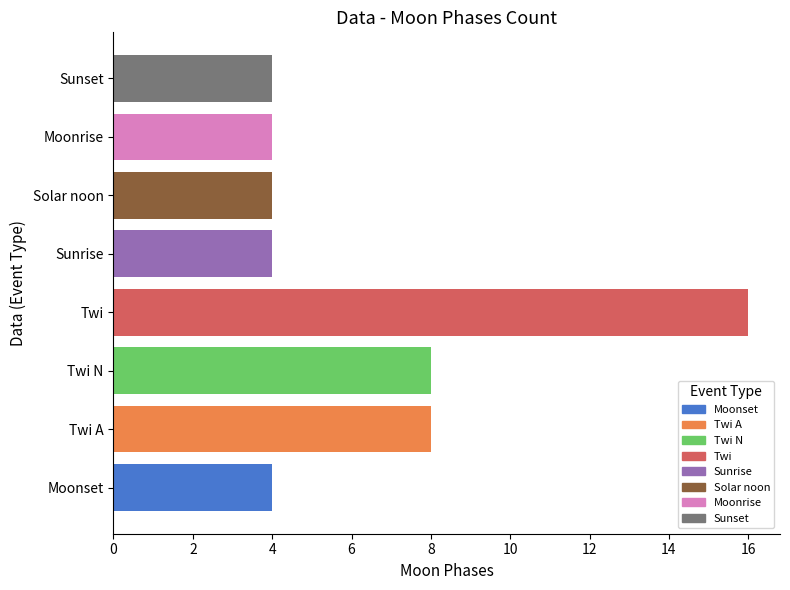

What is the difference between the values at Moonset and Twi N?

4